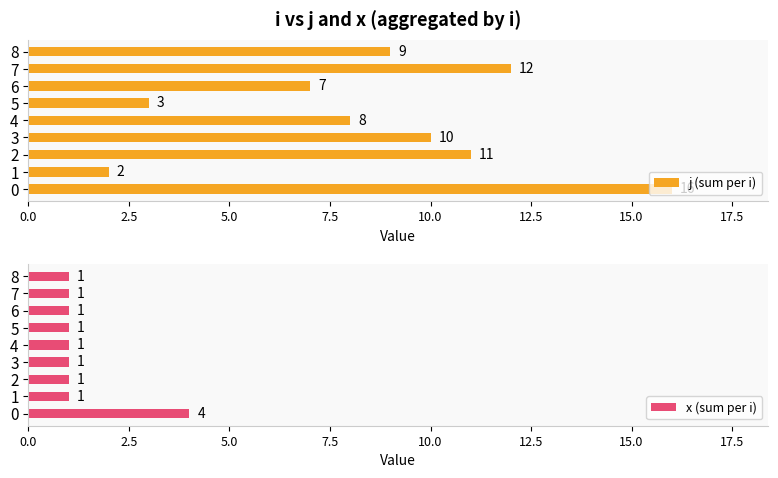

What is the approximate value of j (sum per i) at 2, to the nearest 5?

10